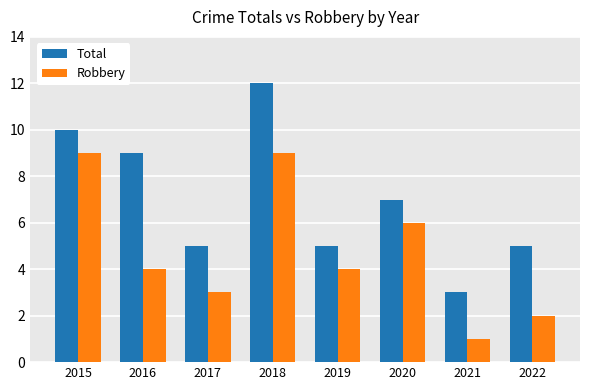

Rank the series by their maximum value, from lowest to highest.

Robbery, Total